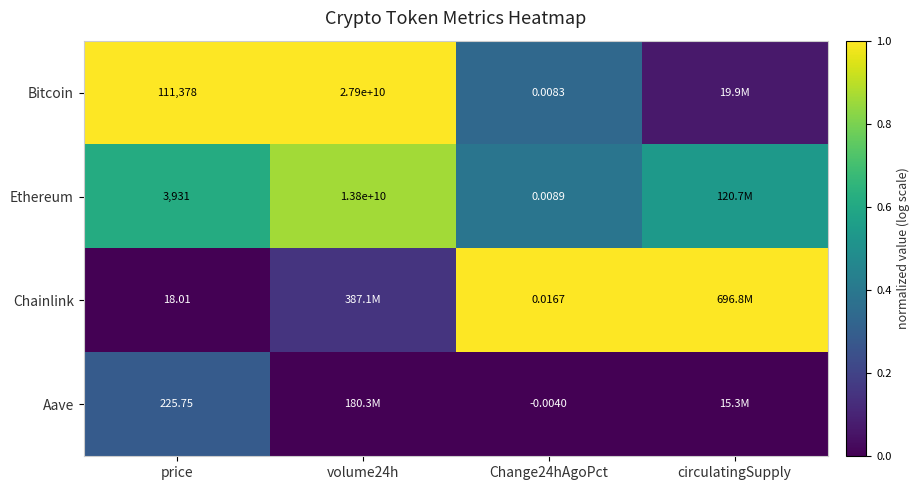

At price, list the series in order from largest to smallest.

Bitcoin, Ethereum, Aave, Chainlink